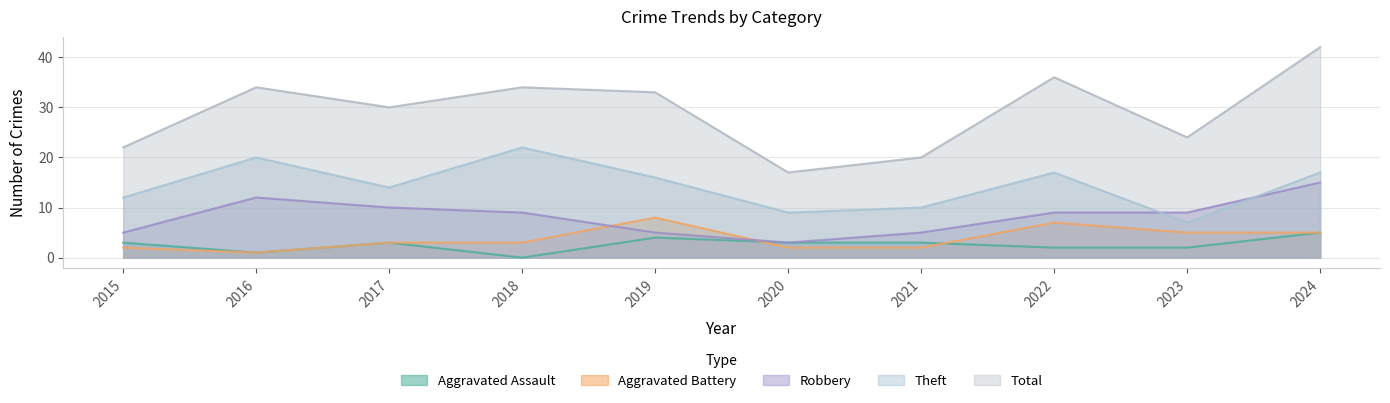

What is the sum of all Robbery values?

82